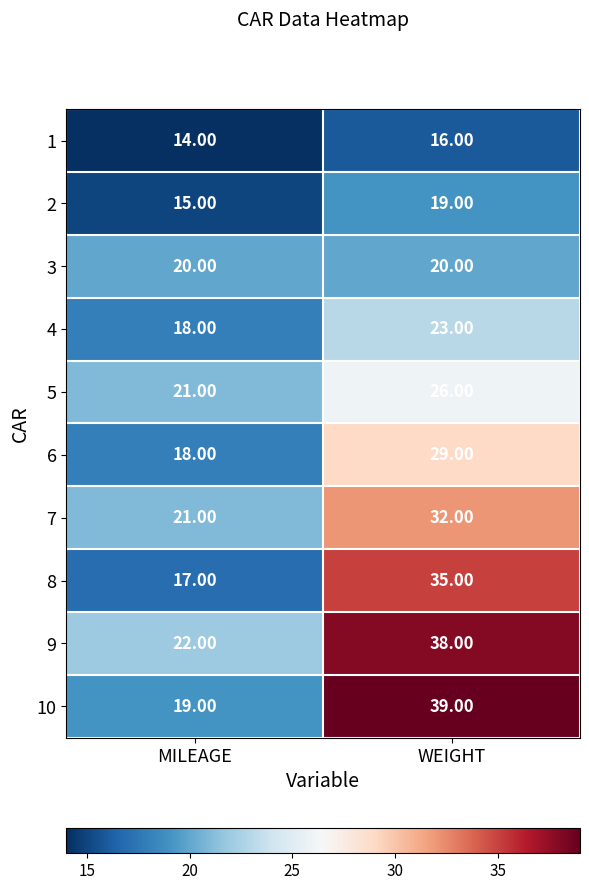

What is the sum of the 10 values at MILEAGE and WEIGHT?

58